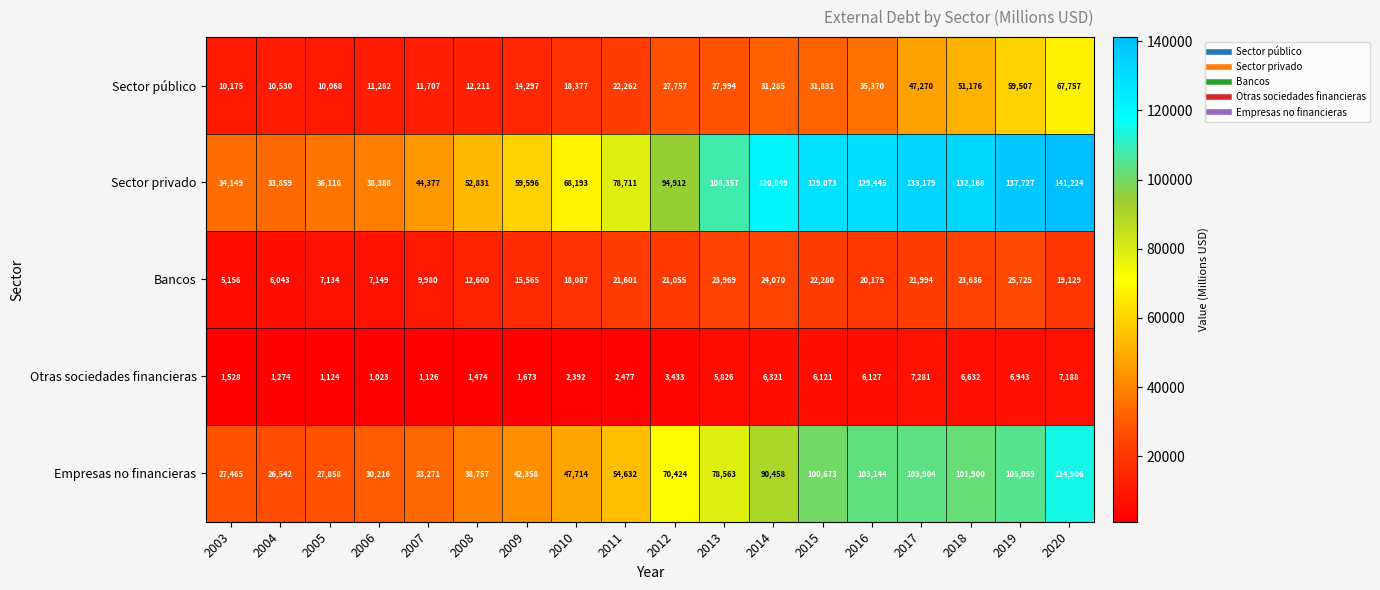

Which label corresponds to the smallest value in the chart?

2006